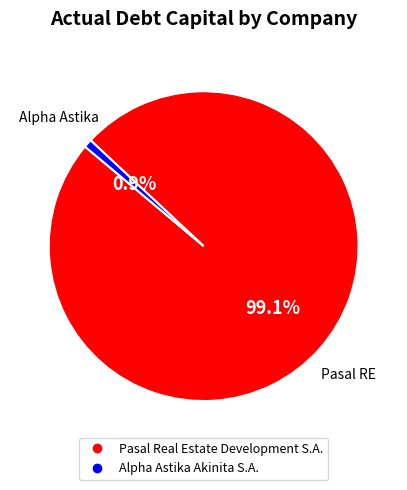

Which has a higher value, Pasal Real Estate Development S.A. or Alpha Astika Akinita S.A.?

Pasal Real Estate Development S.A.